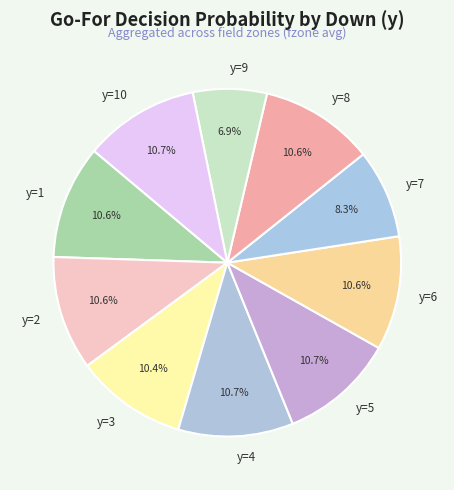

Is there a majority slice in this chart?

No